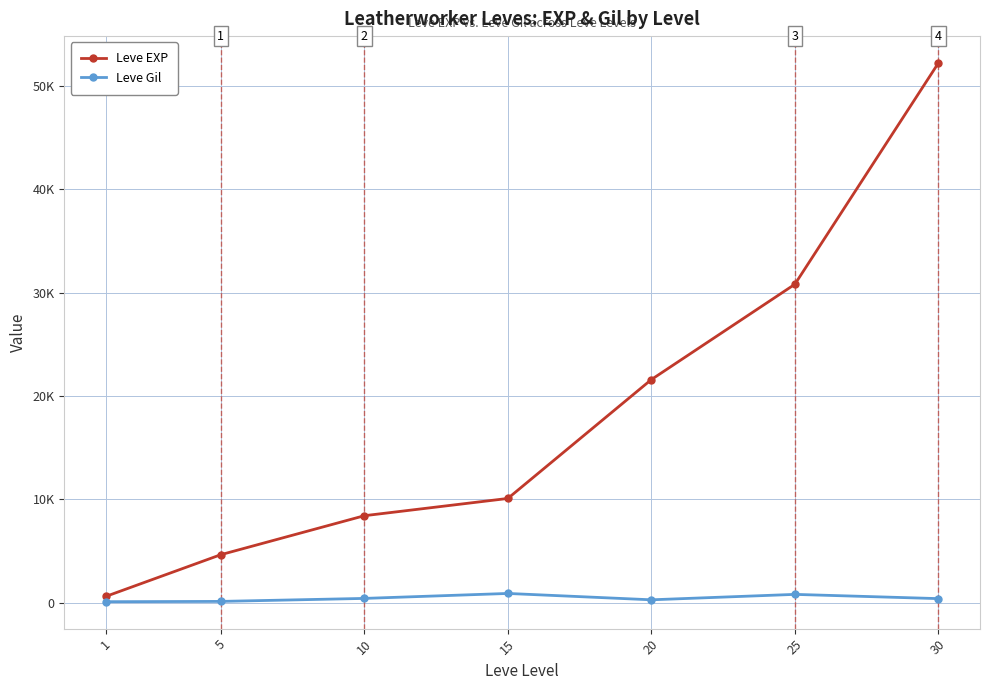

Which series has the largest total across all categories?

Leve EXP